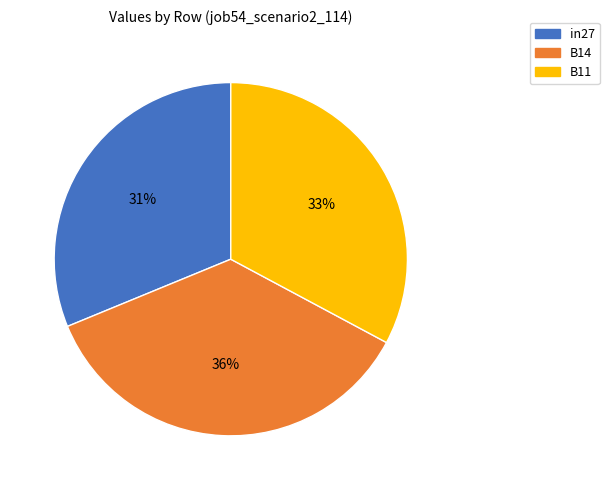

Combined, do in27 and B14 account for over 50%?

Yes